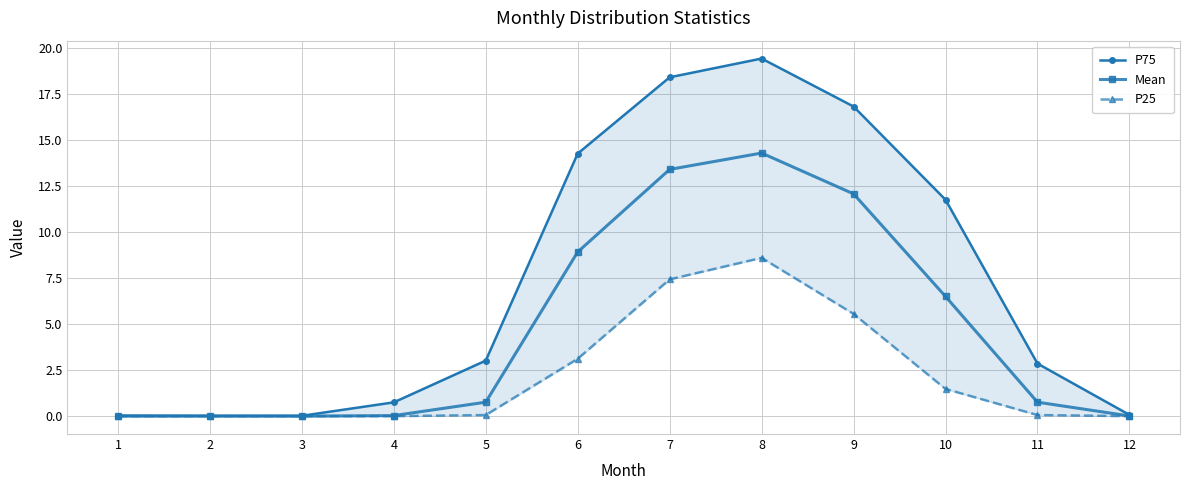

Which series has the largest range (max minus min)?

P75